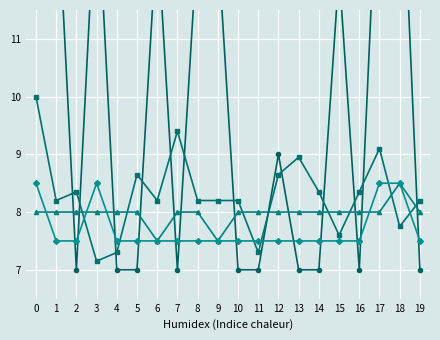

Which has a higher value, 5 or 19?

5